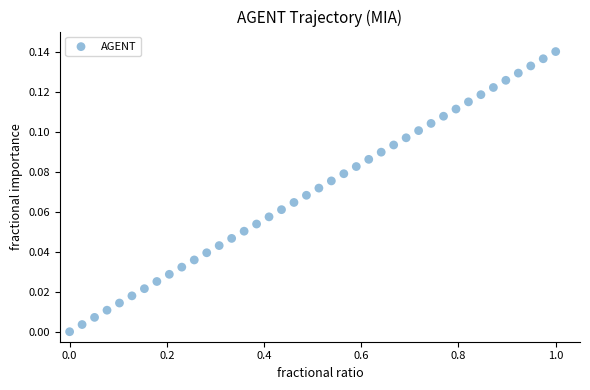

What is the range of X values (max minus min)?

1.0